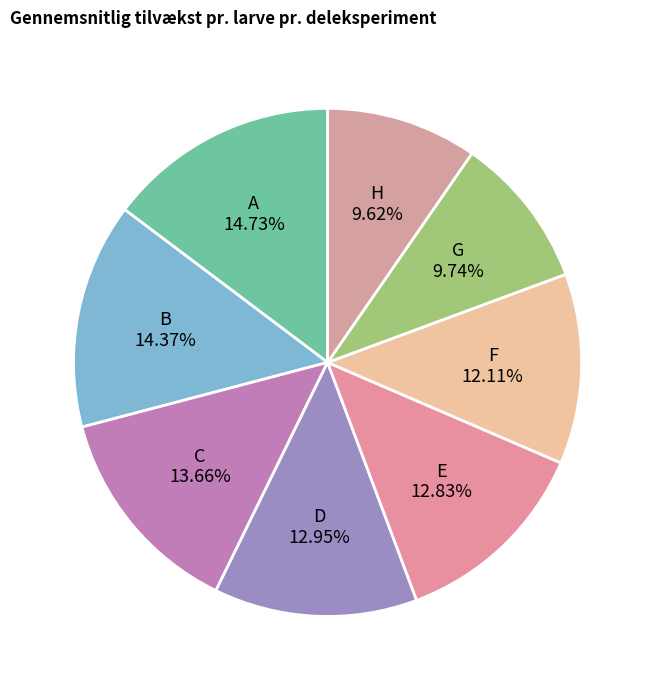

To the nearest percent, what is the combined percentage of D and F?

25%